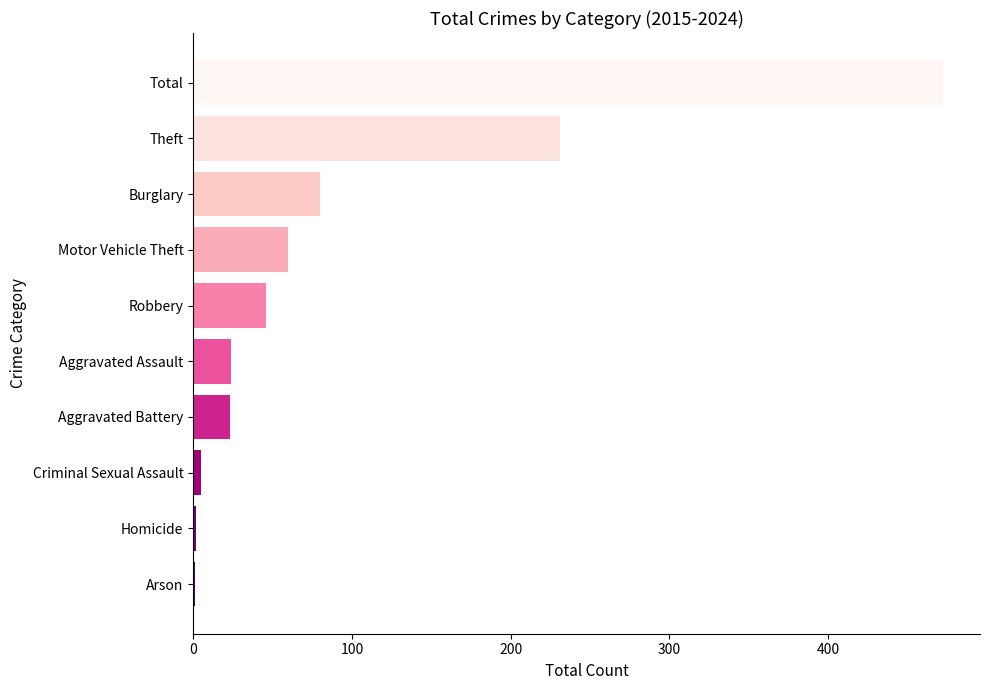

What is the sum of all values?

944